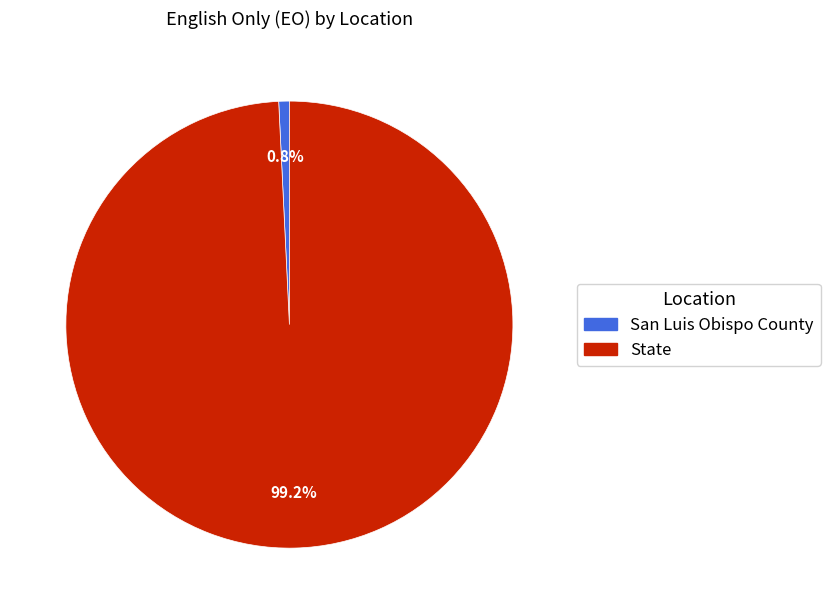

Between State and San Luis Obispo County, which is larger?

State